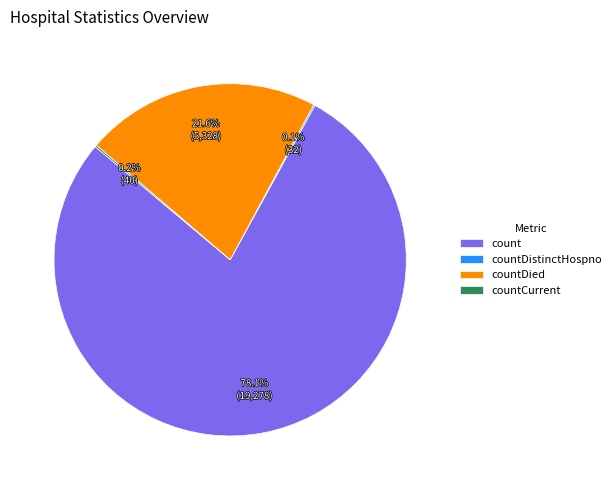

Which category has the biggest portion of the pie?

count